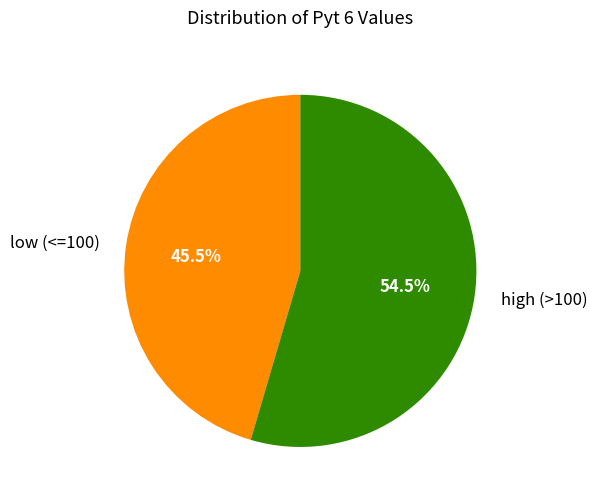

What is the smallest slice in the pie chart?

low (<=100)